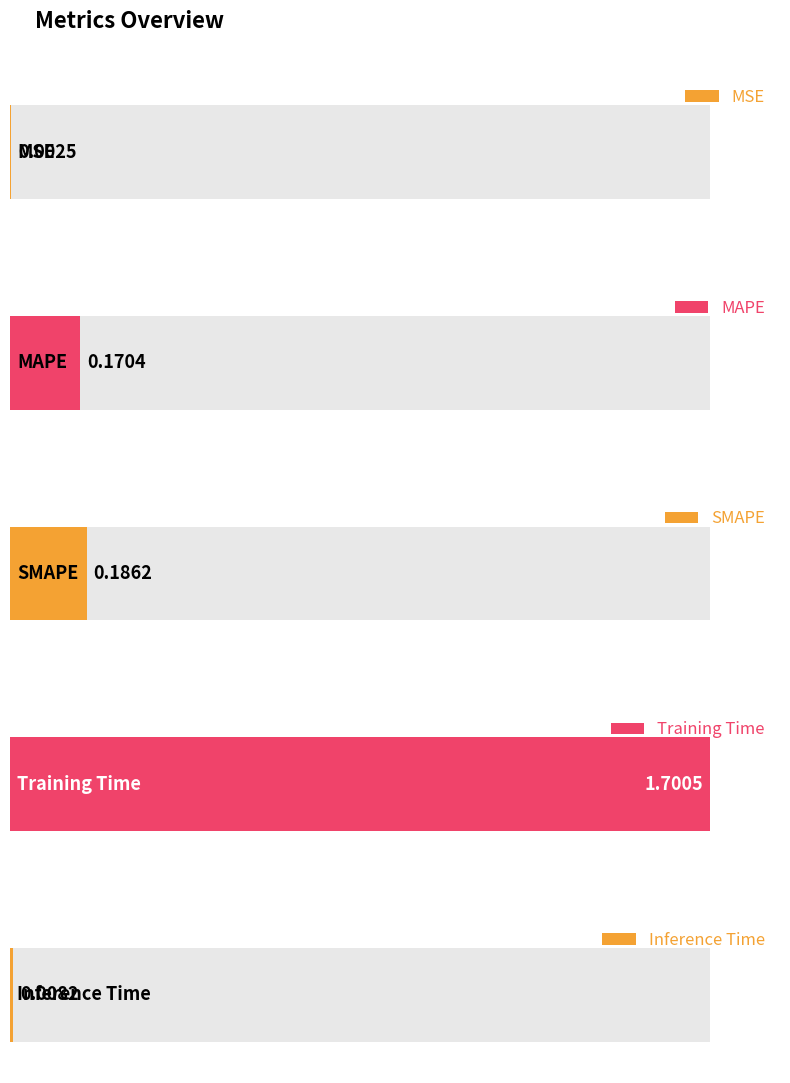

The value at Inference Time is 0.0. True or false?

False